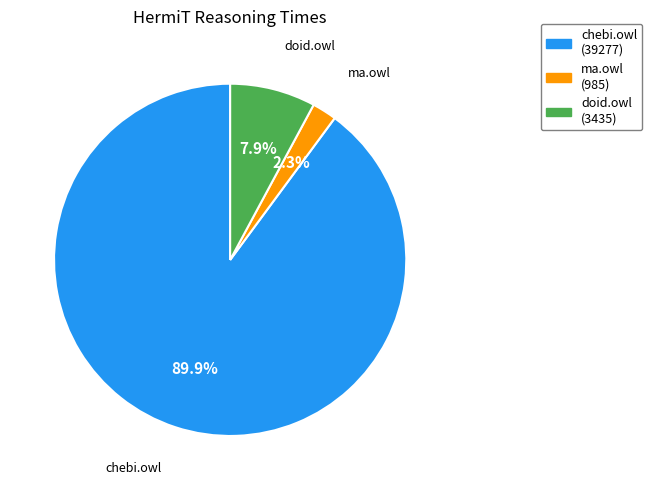

Is there a majority slice in this chart?

Yes